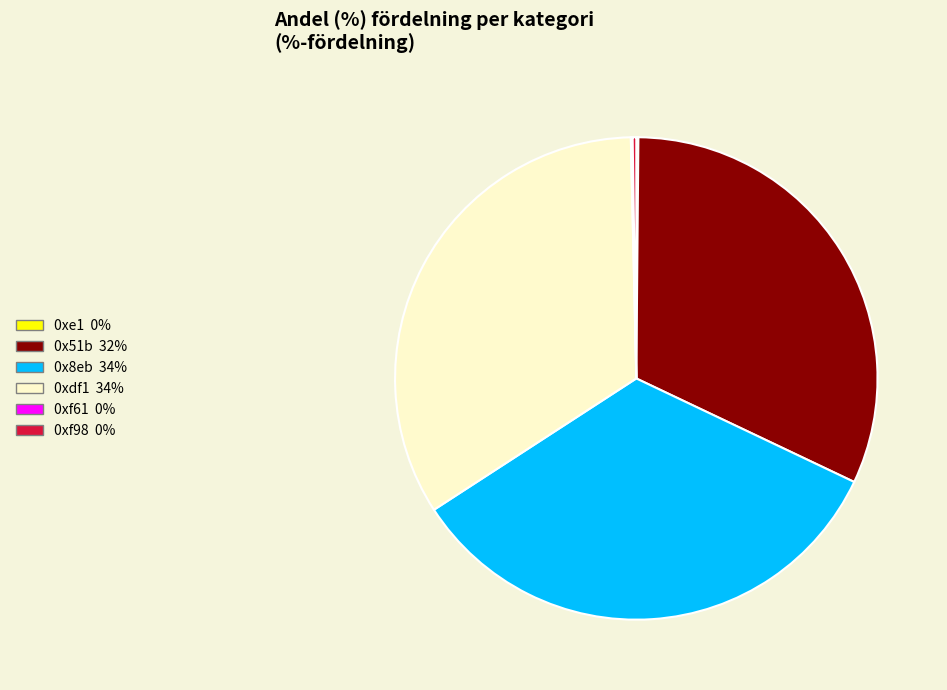

Is it true that 0x8eb is 34% of the pie?

True